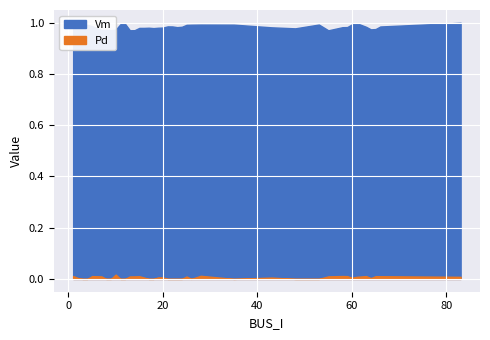

What is the total value across all series at 43?

1.0